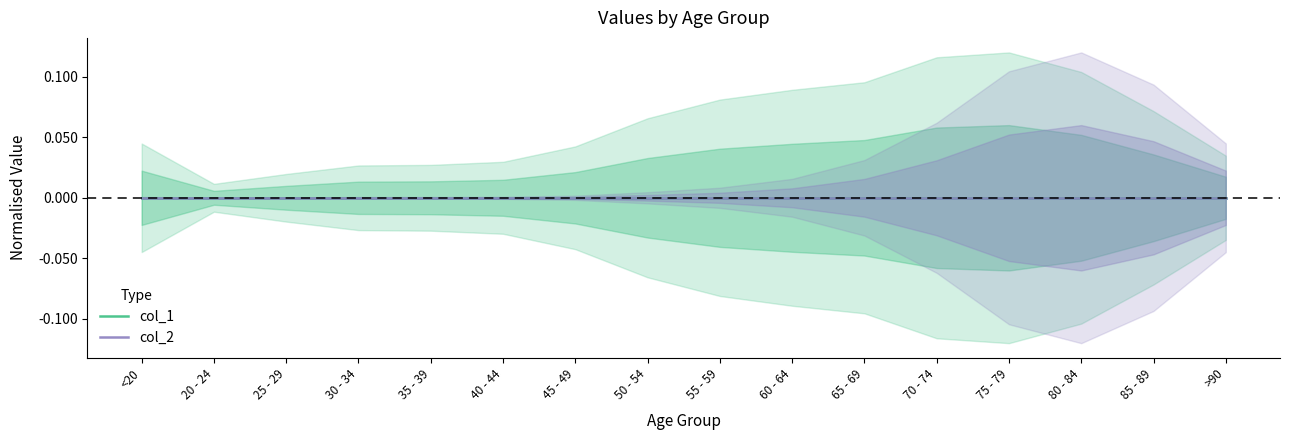

Rank the series by their average value, from lowest to highest.

col_2, col_1